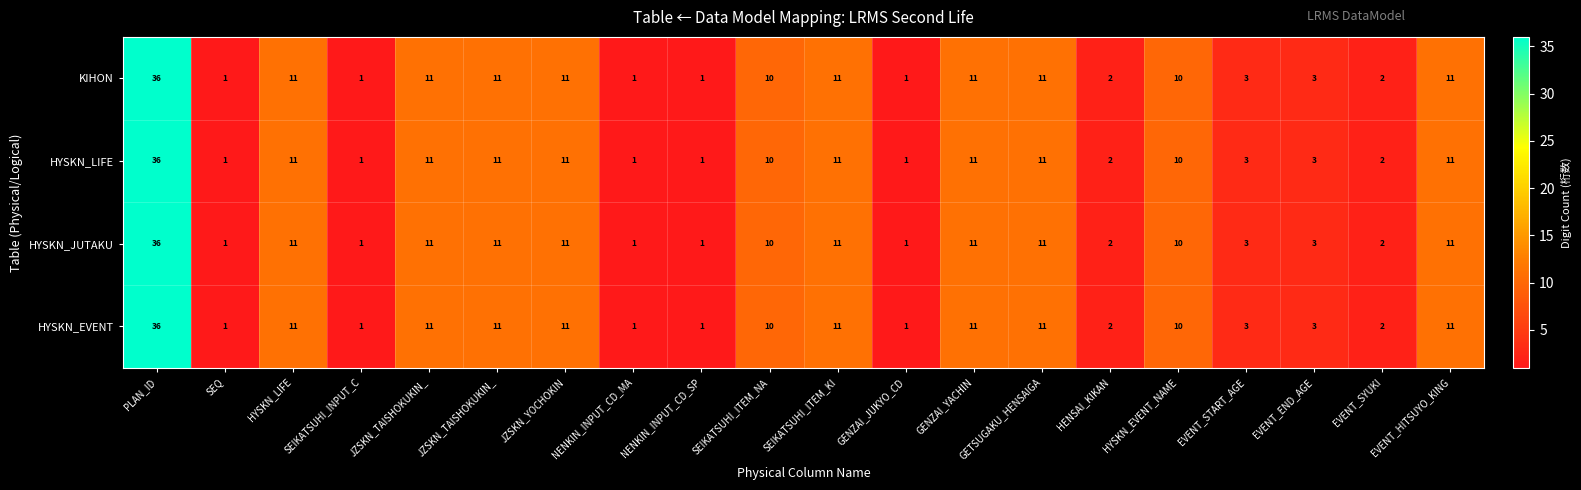

How many data points does each series have?

20